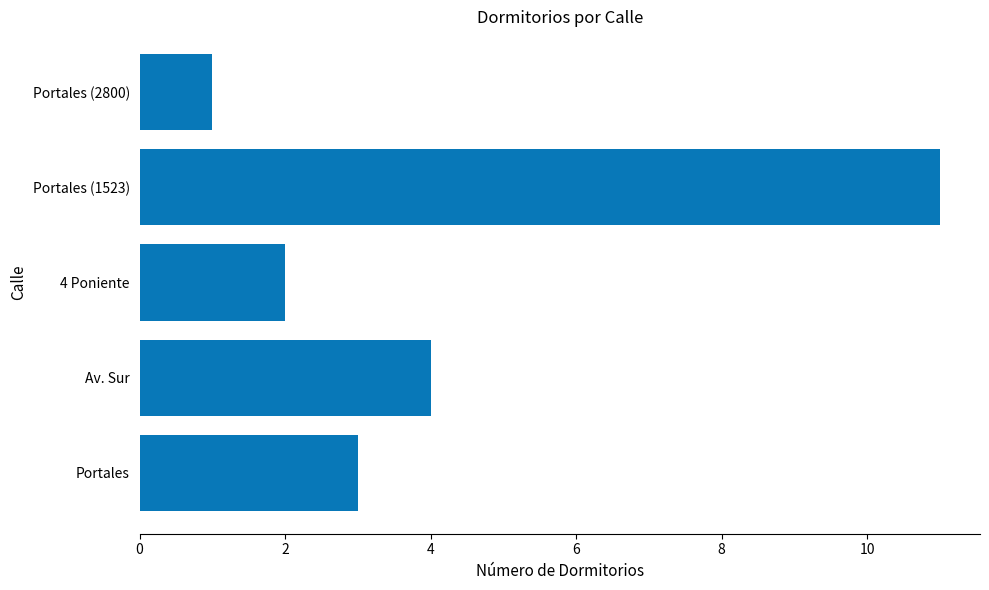

What is the smallest value displayed?

1